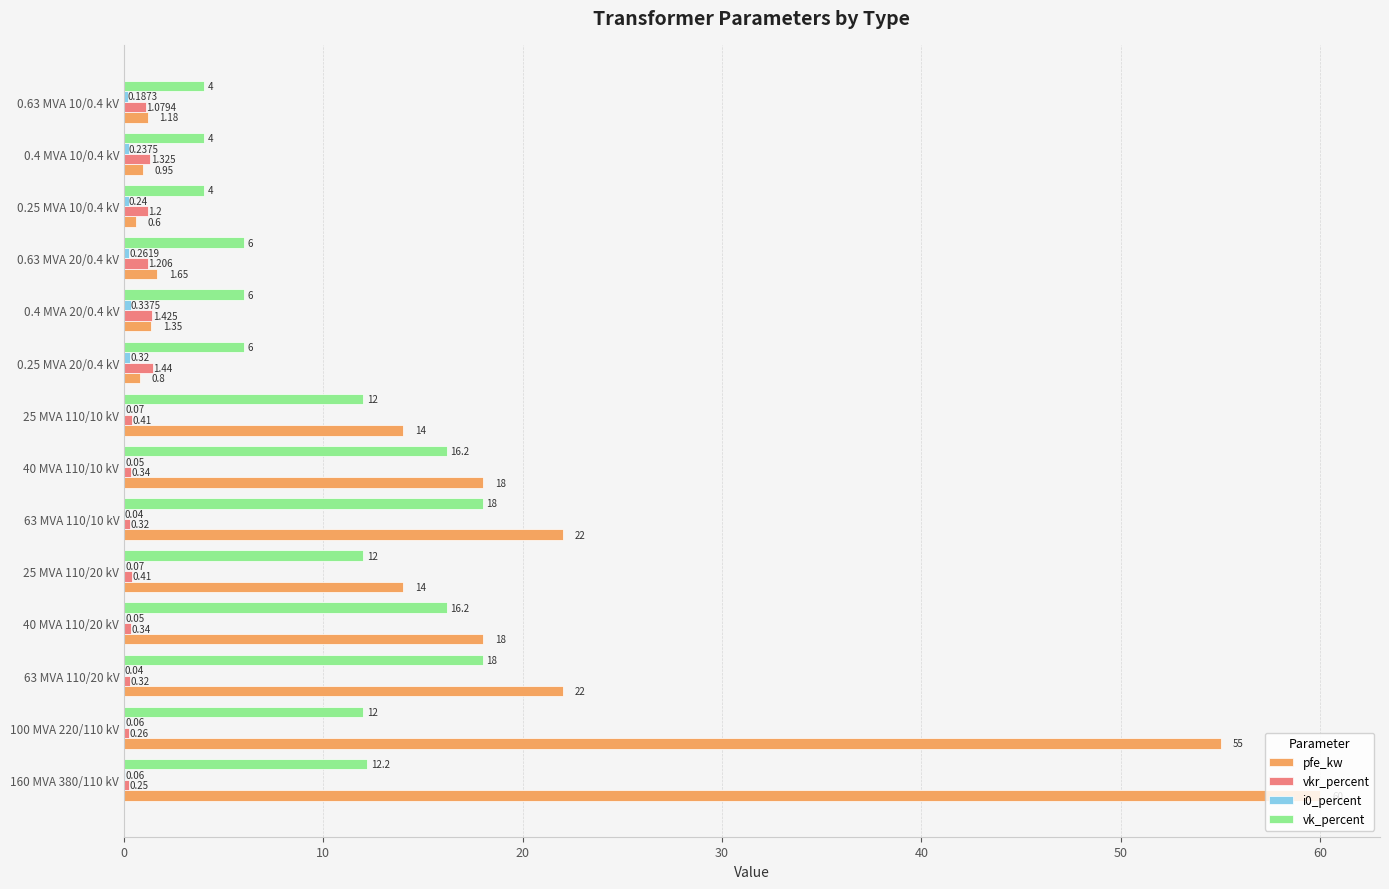

Which series has the largest total across all categories?

pfe_kw